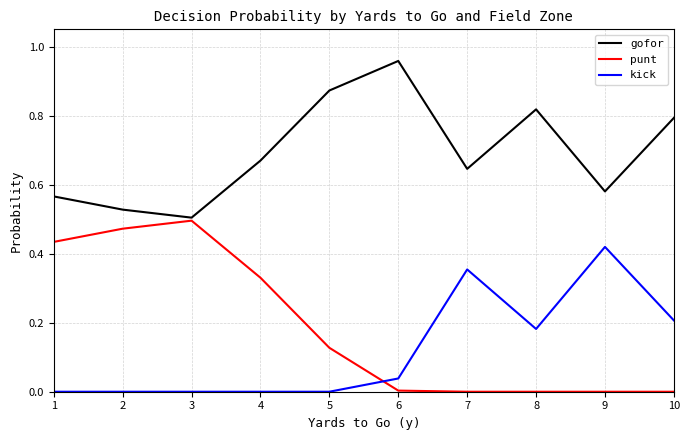

True or false: gofor and punt intersect in this chart.

False